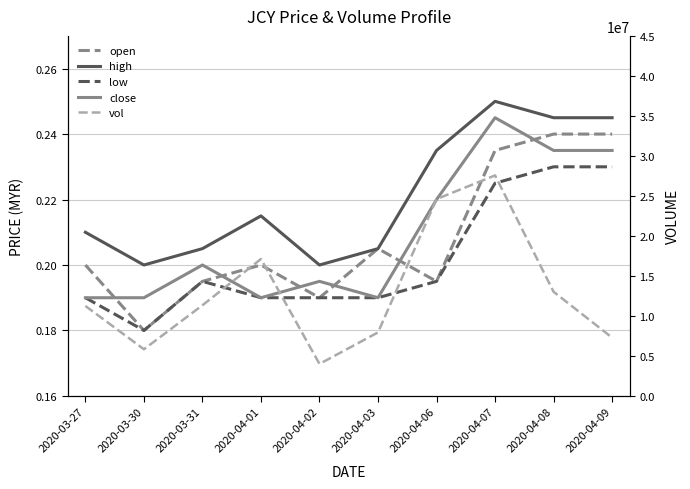

Is the value of open at 2020-03-31 greater than the value of low at 2020-03-30?

Yes